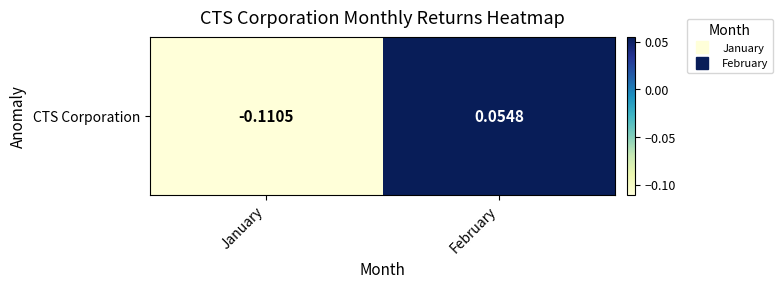

Which has a higher value, January or February?

February